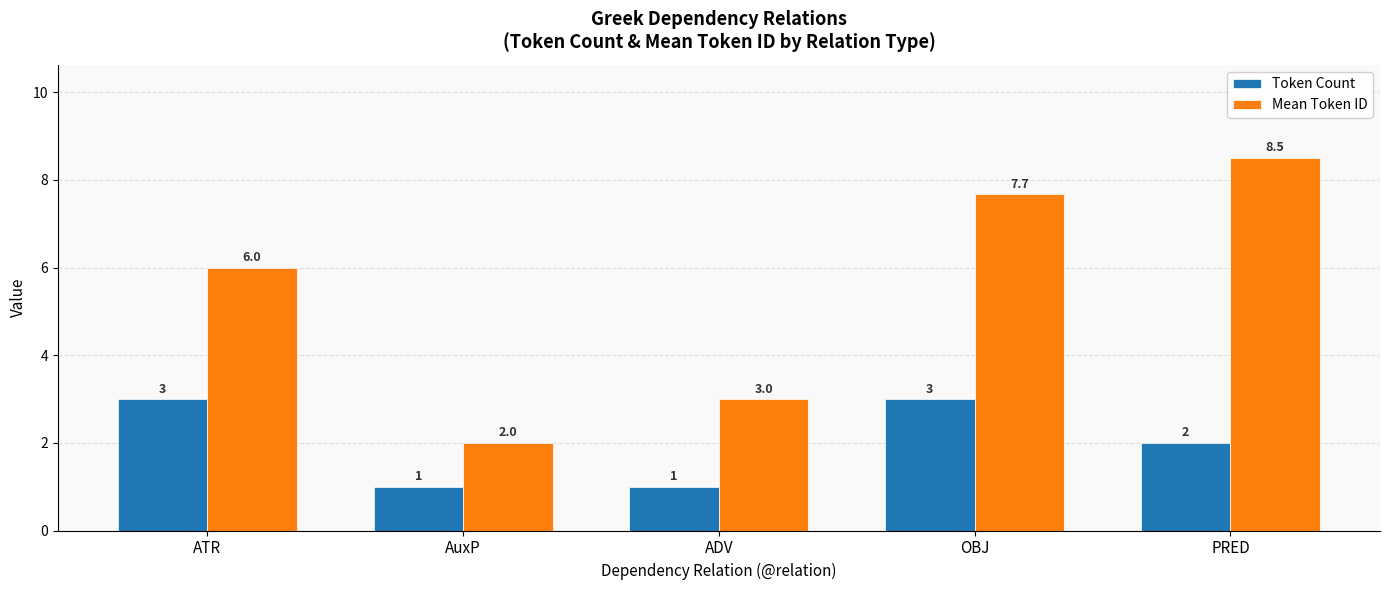

What is the difference between the Mean Token ID values at PRED and ATR?

2.5